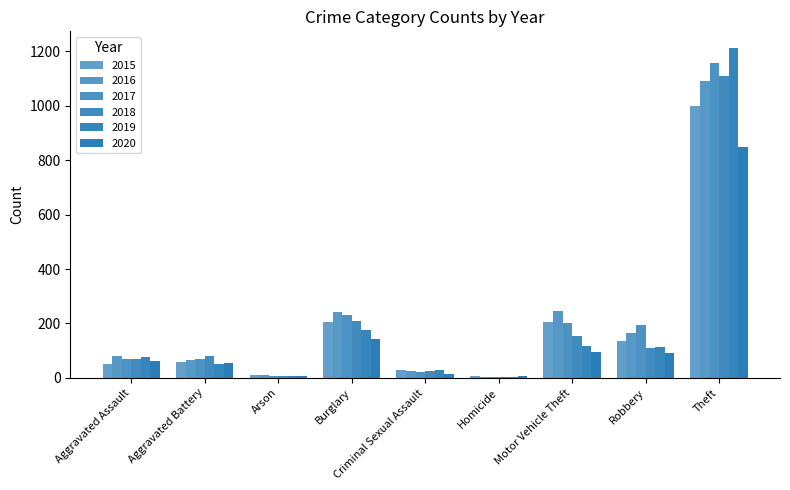

What is the difference between the second highest and minimum values in the 2016 series?

243